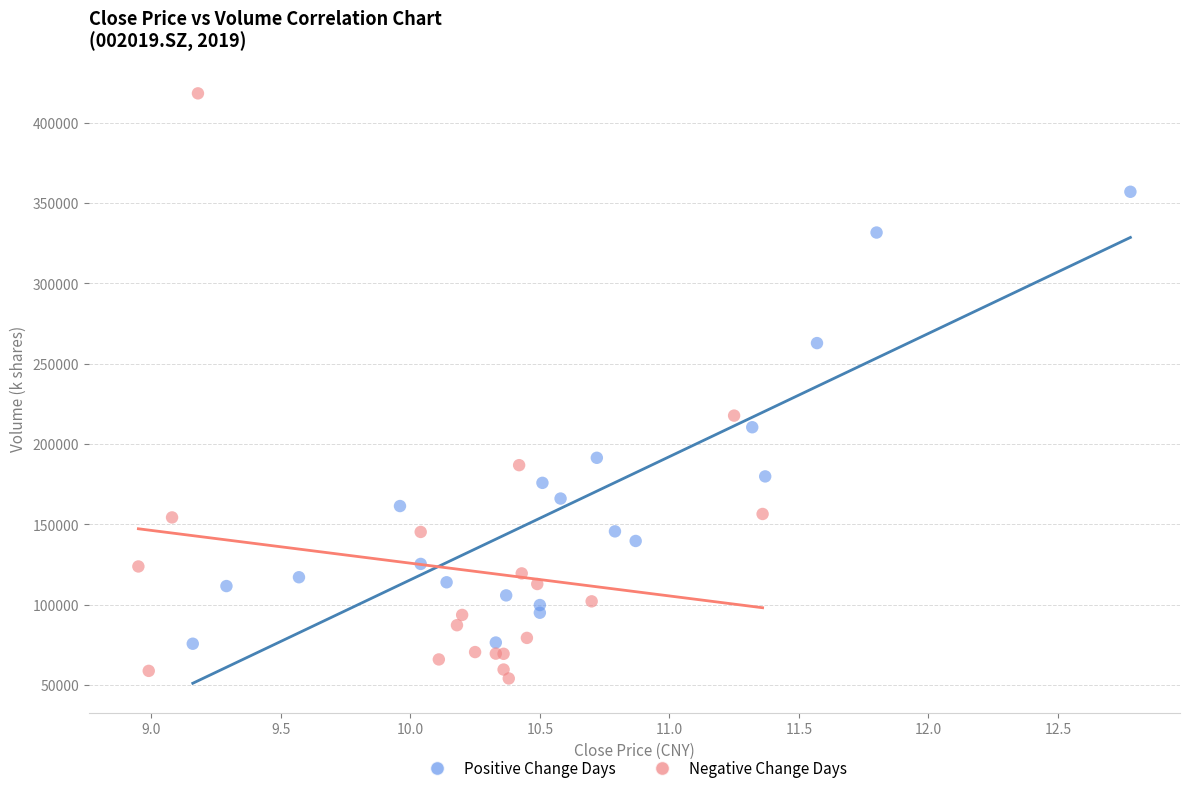

Which series reaches the minimum Y coordinate?

Negative Change Days